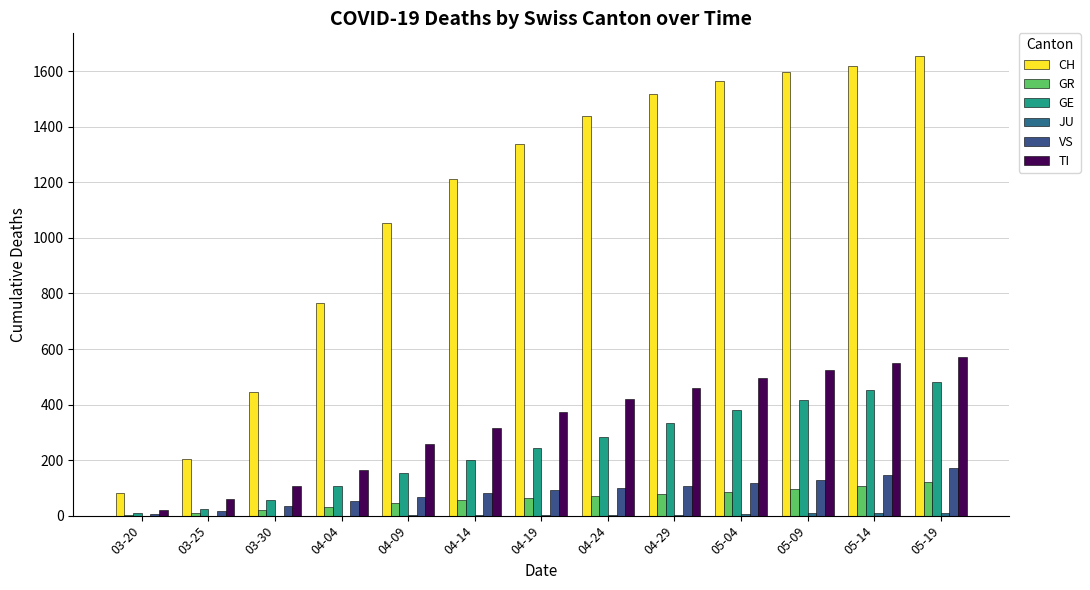

What is the average value of the VS series?

86